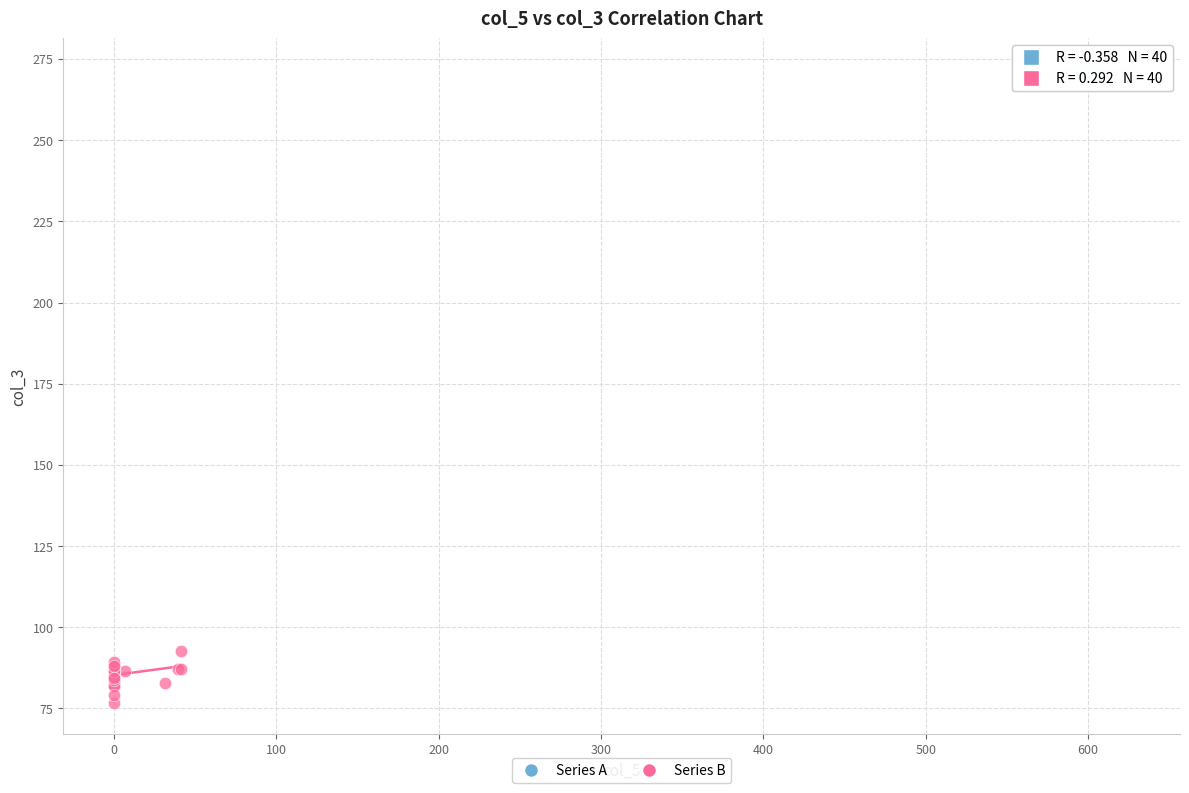

Which series reaches the minimum Y coordinate?

Series B